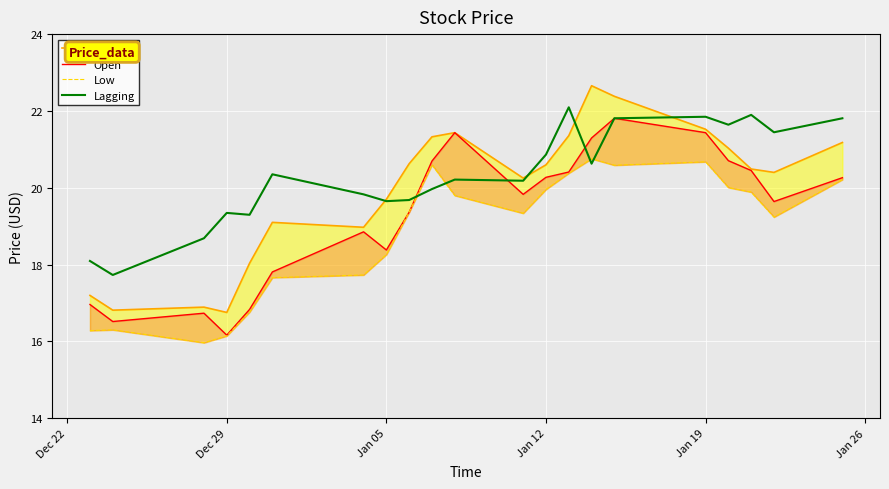

What is the value of the Open point at the 16th from the left?

21.8